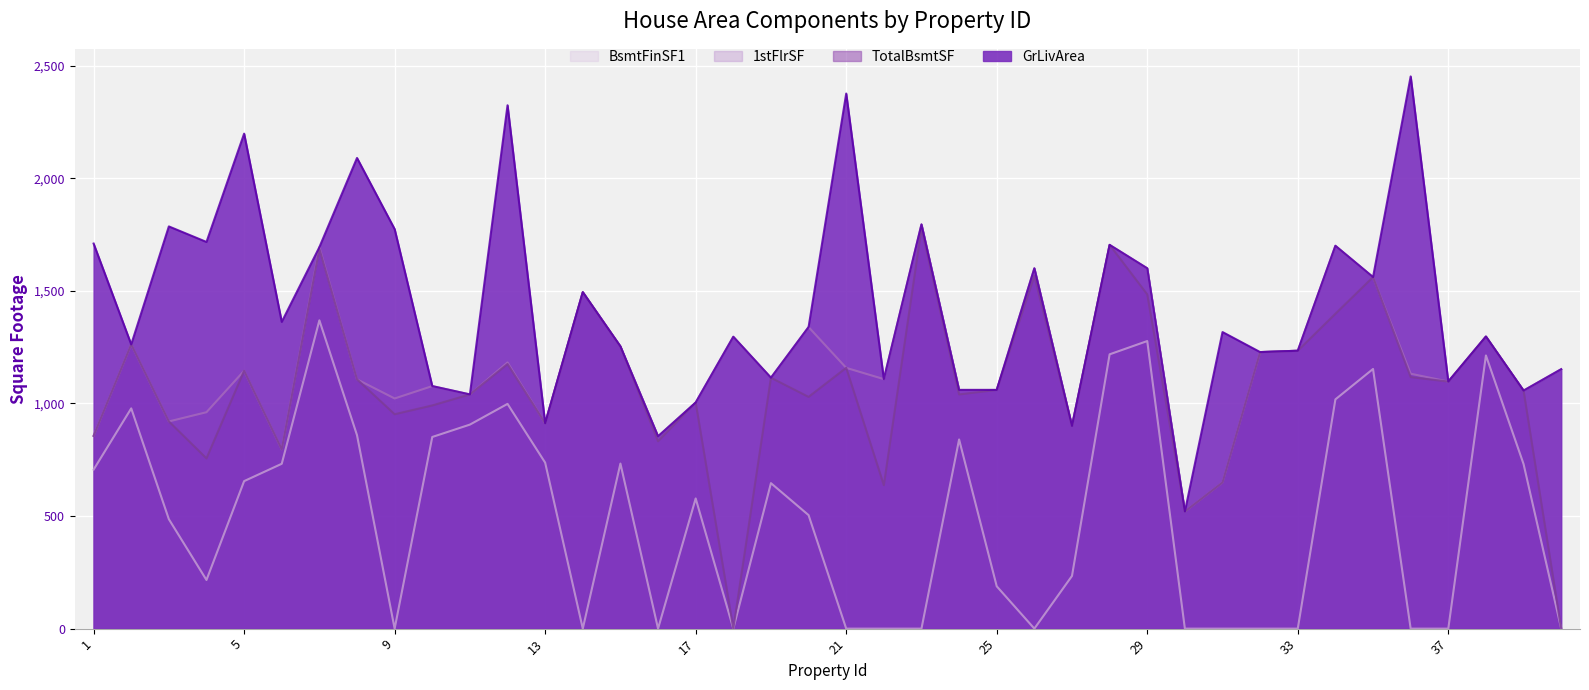

At how many categories does at least one series exceed 711?

39